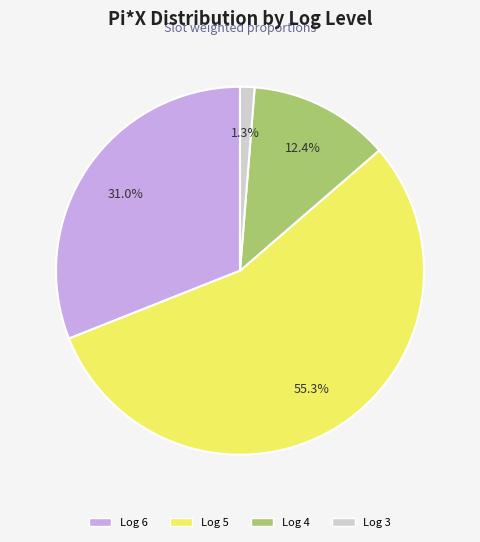

Does any single category account for the majority?

Yes